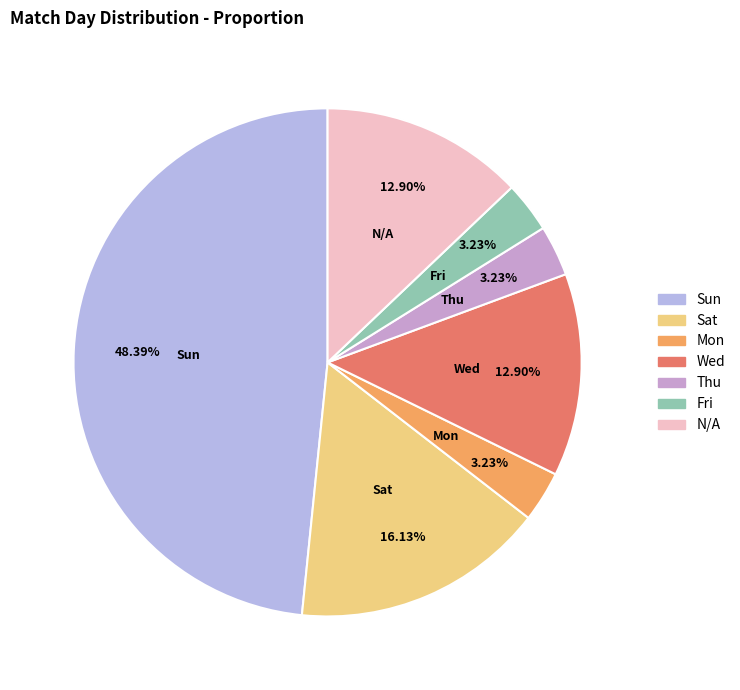

Which category has the biggest portion of the pie?

Sun